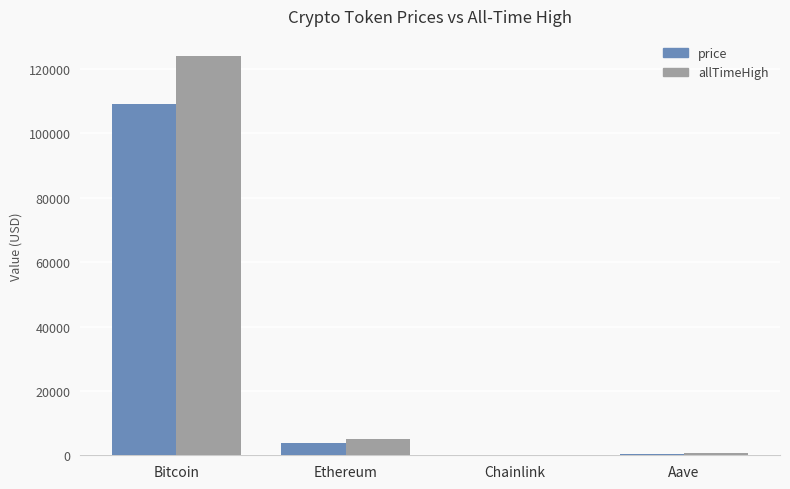

What is the sum of all price values?

113287.8